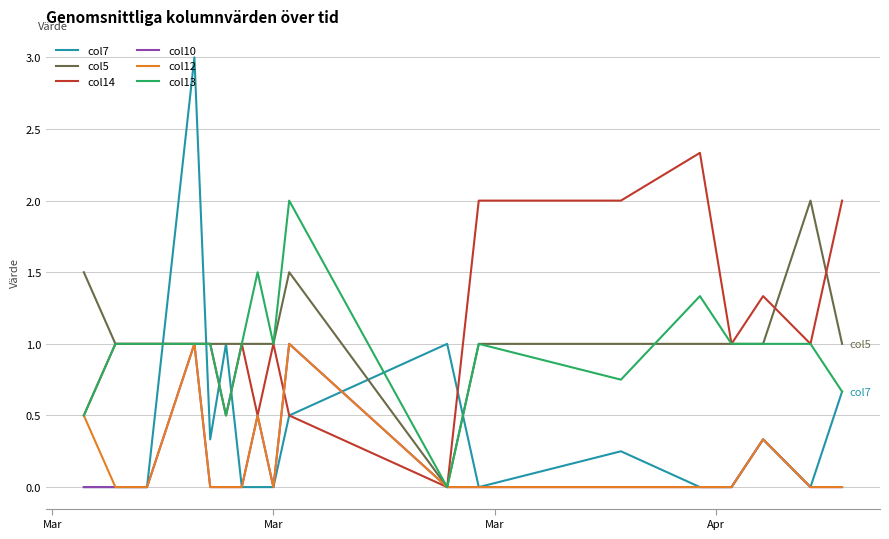

Count the number of categories in the chart.

19